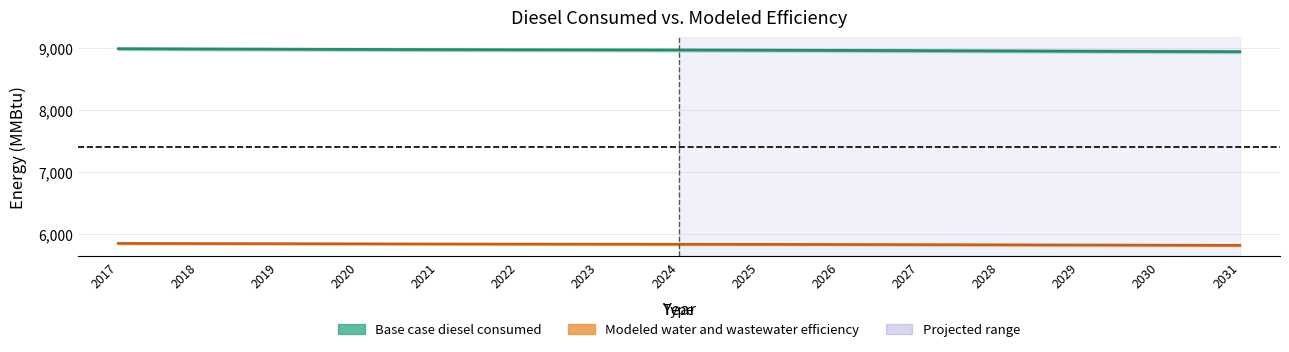

Which category has the lowest value in the Base case diesel consumed series?

2031